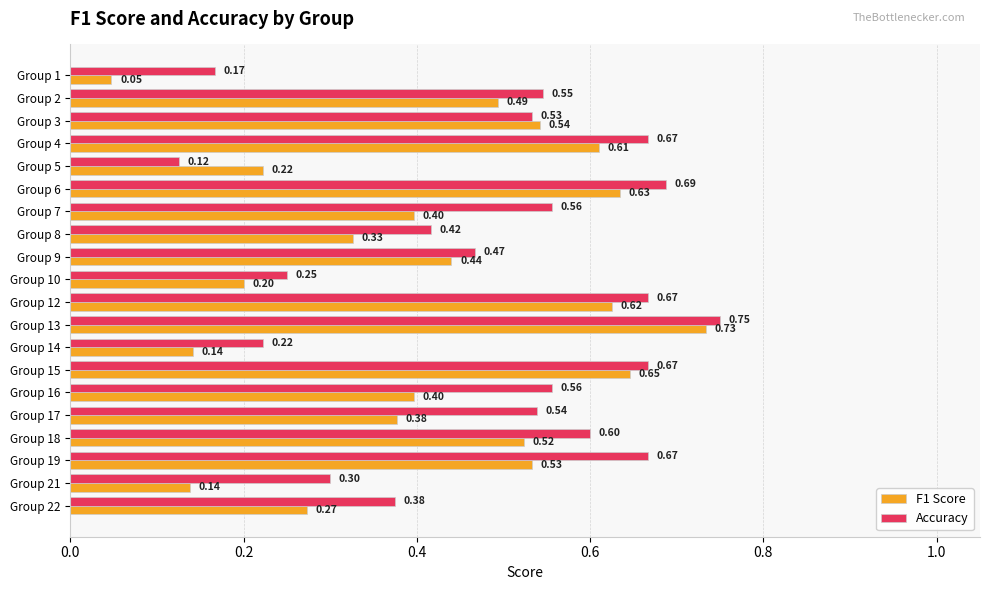

Which series has the largest total across all categories?

Accuracy